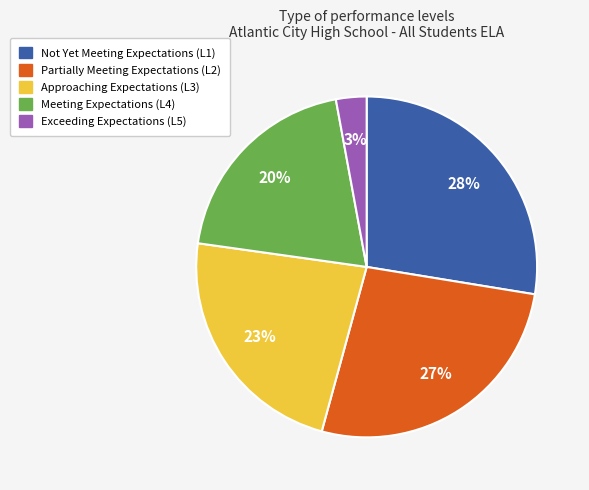

Does any single category account for the majority?

No